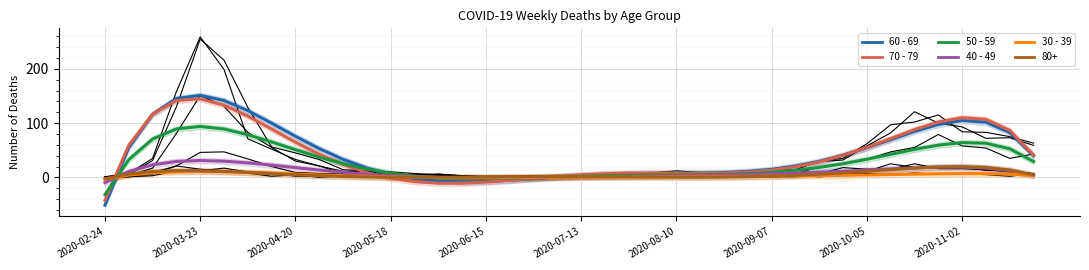

True or false: 50 - 59 has more than 2 interior local peaks.

True